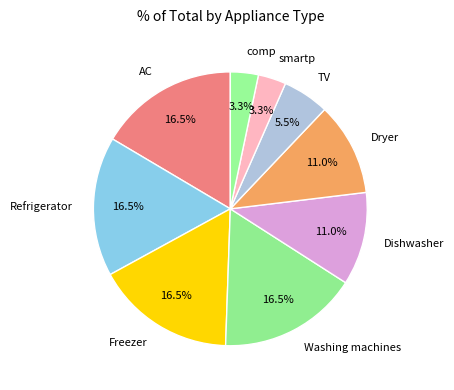

Is it true that Dryer is 11% of the pie?

True